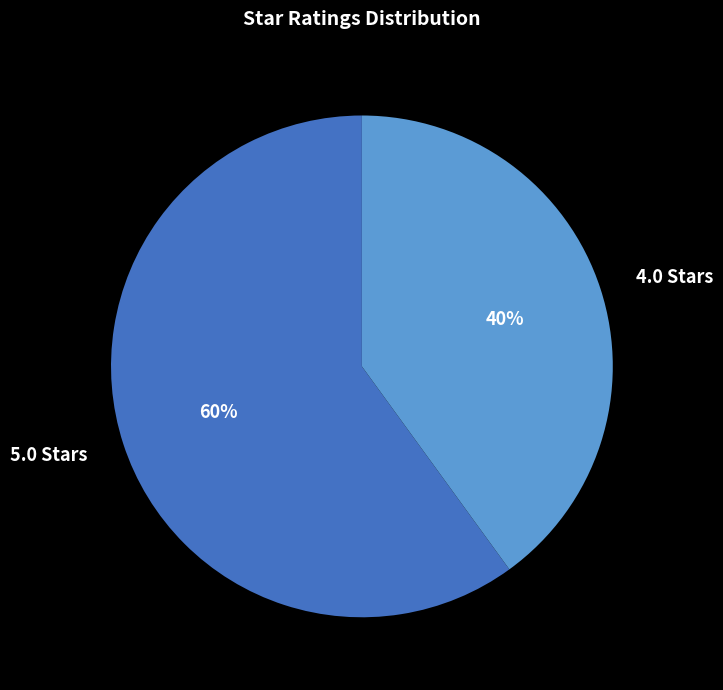

What percentage is the 5.0 Stars slice, to the nearest percent?

60%